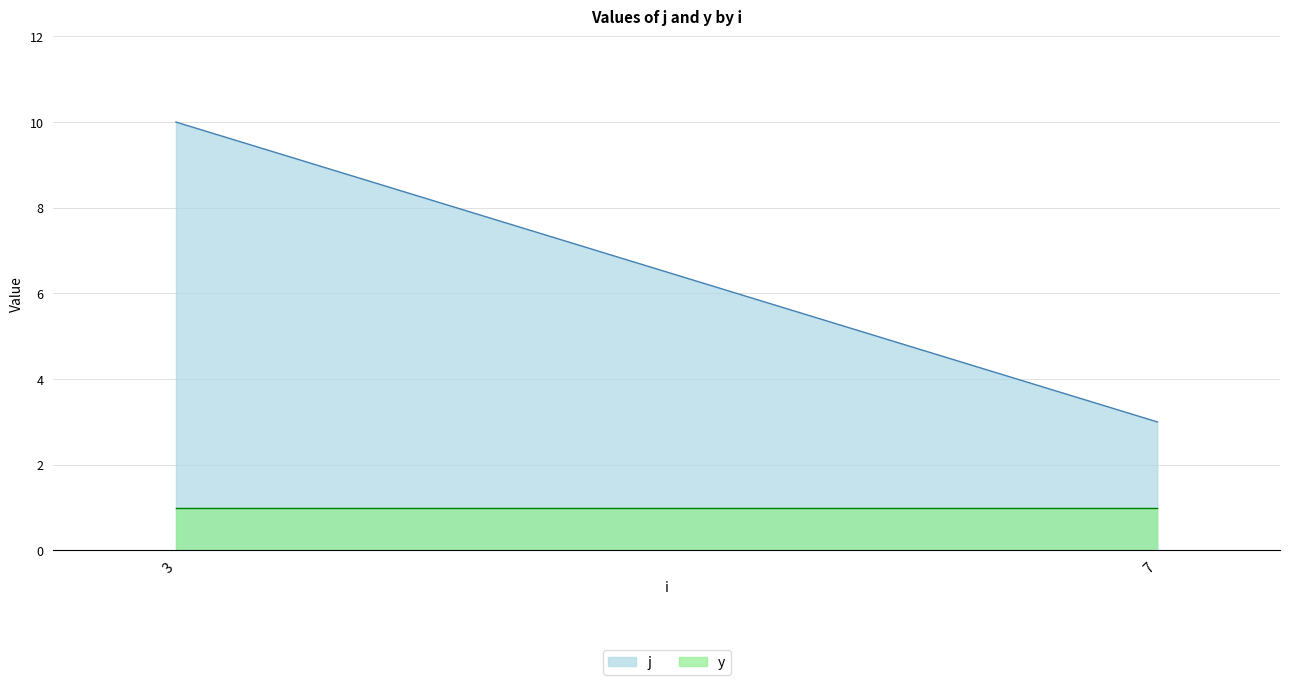

At which category does the chart reach its peak across all series?

3